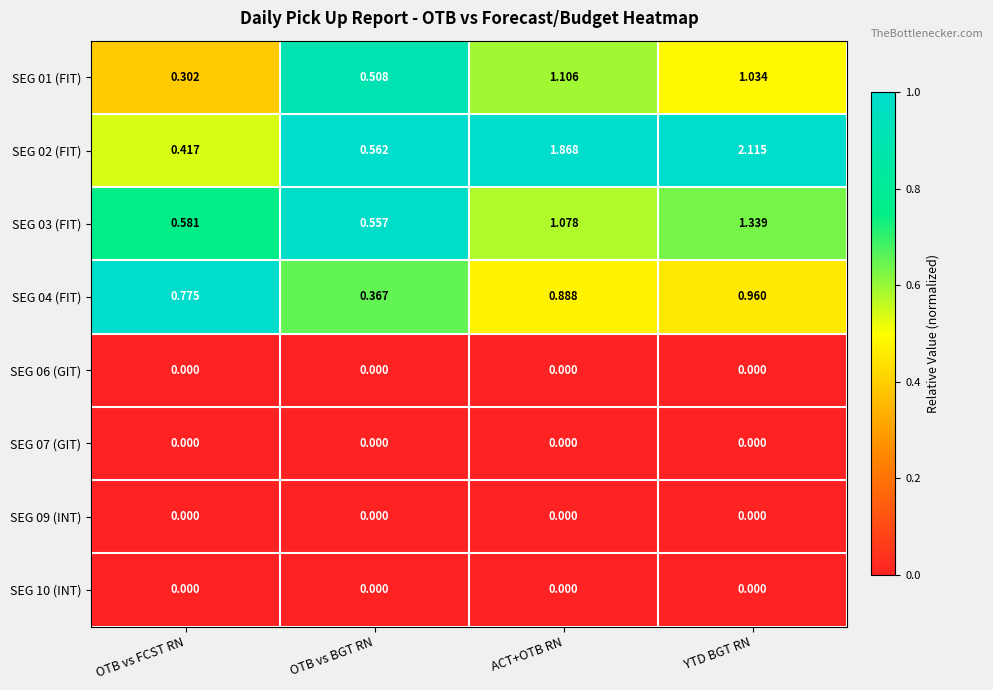

List the labels in order of SEG 04 (FIT) value, smallest first.

OTB vs BGT RN, OTB vs FCST RN, ACT+OTB RN, YTD BGT RN